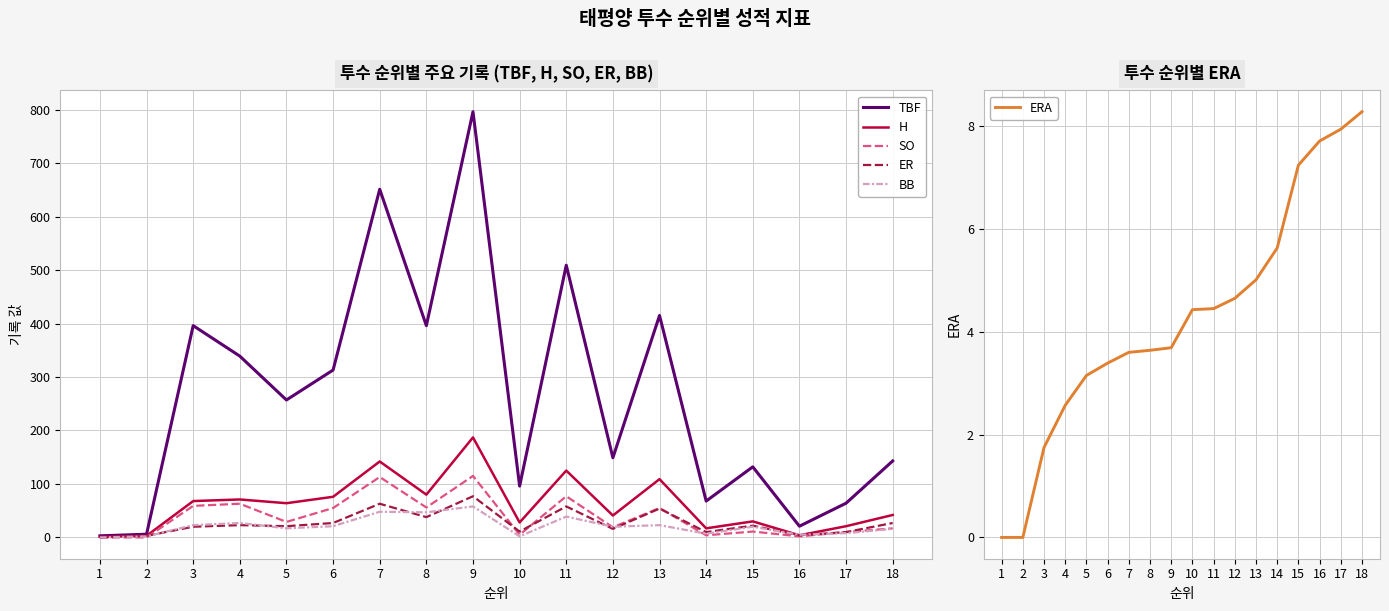

At how many categories does at least one series exceed 329?

7